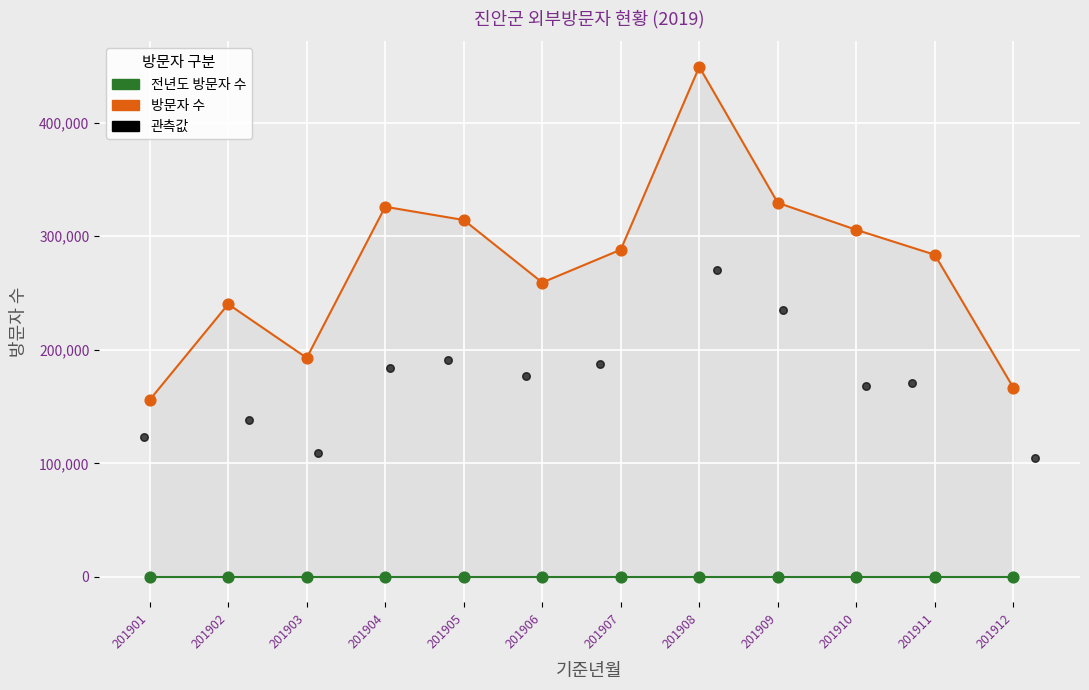

Which series contains the lowest Y value?

전년도 방문자 수